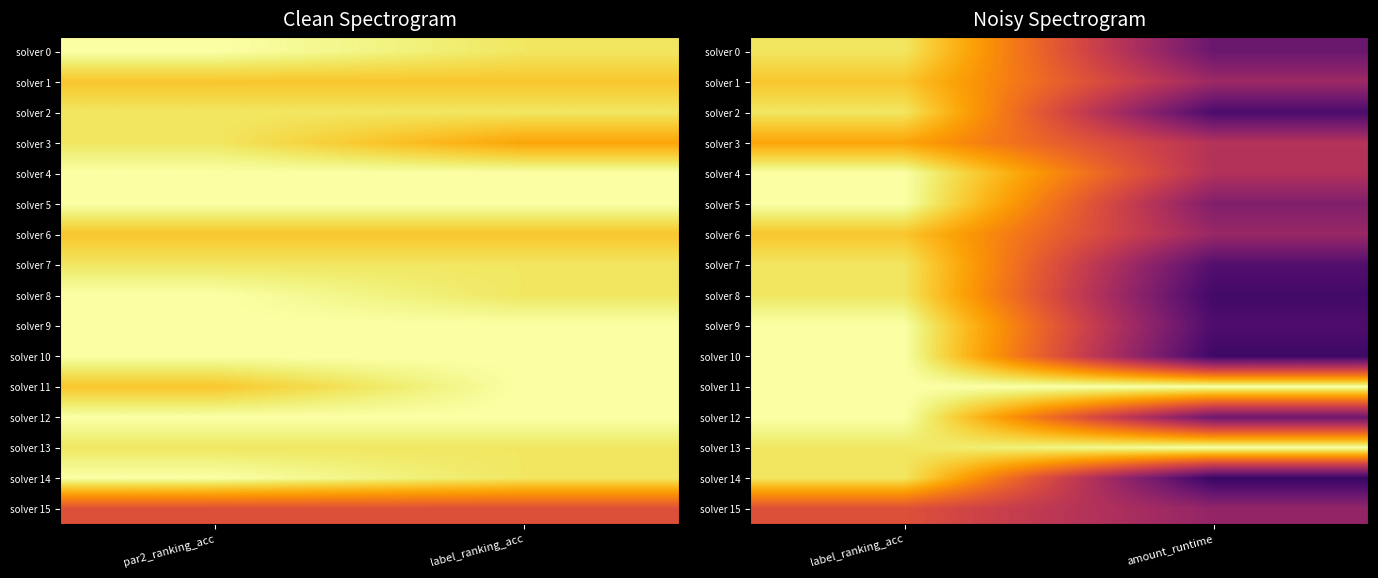

What is the difference between the maximum and minimum values in the solver 10 series?

0.8